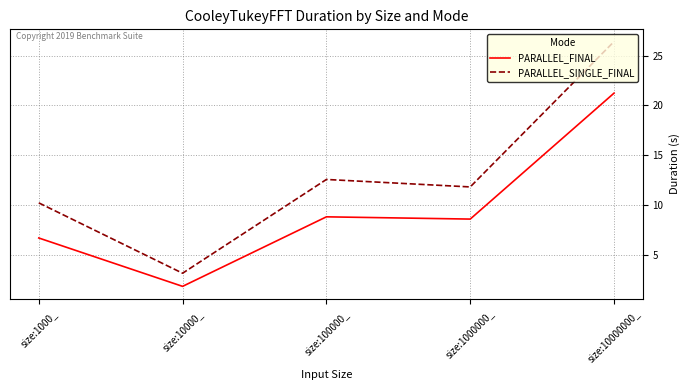

What are all the series names shown in the legend?

PARALLEL_FINAL, PARALLEL_SINGLE_FINAL